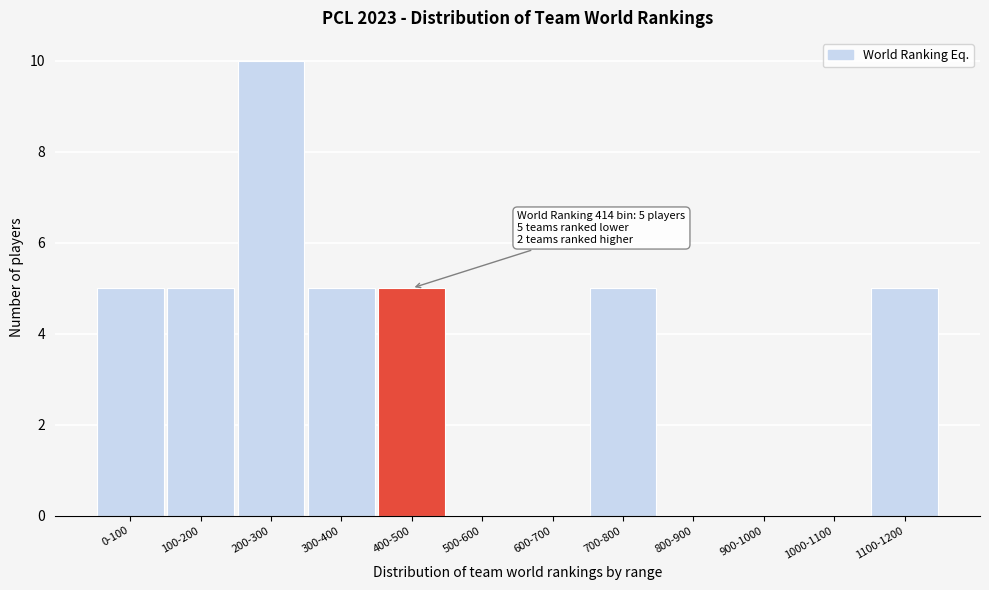

Reading right to left, what are all the values shown in this chart?

1100-1200=5	1000-1100=0	900-1000=0	800-900=0	700-800=5	600-700=0	500-600=0	400-500=5	300-400=5	200-300=10	100-200=5	0-100=5